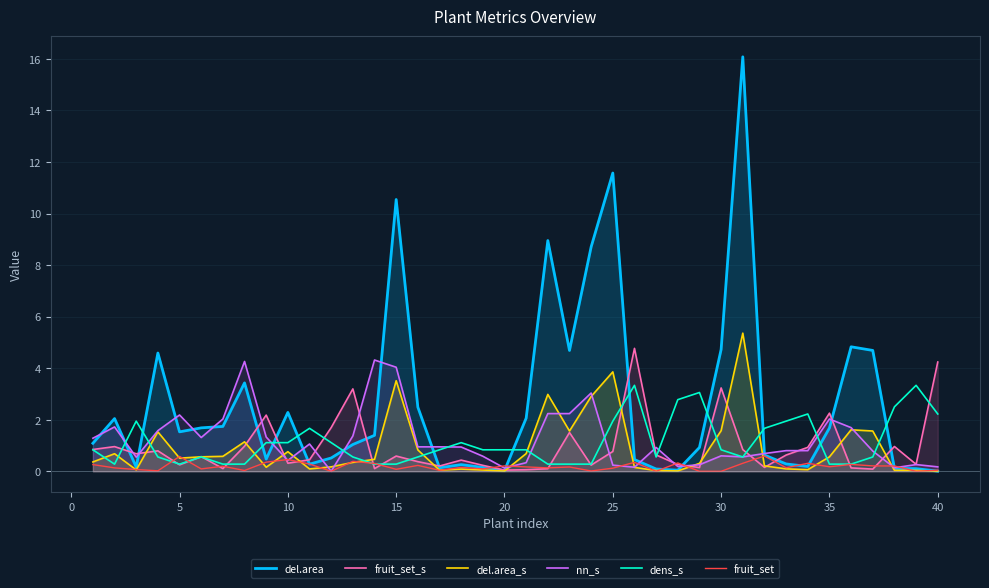

Which series has the widest spread of values?

del.area